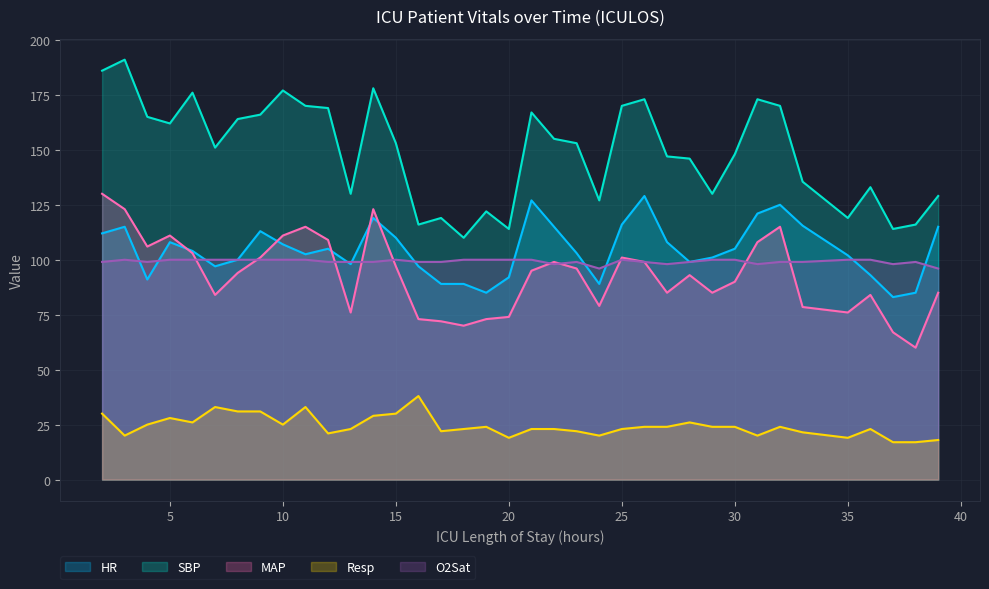

Reading right to left, extract all data points from this chart.

HR: 39=115.0	38=85.0	37=83.0	36=93.0	35=102.0	33=115.5	32=125.0	31=121.0	30=105.0	29=101.0	28=99.0	27=108.0	26=129.0	25=116.0	24=89.0	23=103.0	22=115.0	21=127.0	20=92.0	19=85.0	18=89.0	17=89.0	16=97.0	15=110.0	14=119.0	13=98.0	12=105.0	11=102.5	10=107.0	9=113.0	8=100.0	7=97.0	6=104.0	5=108.0	4=91.0	3=115.0	2=112.0
SBP: 39=129.0	38=116.0	37=114.0	36=133.0	35=119.0	33=135.5	32=170.0	31=173.0	30=148.0	29=130.0	28=146.0	27=147.0	26=173.0	25=170.0	24=127.0	23=153.0	22=155.0	21=167.0	20=114.0	19=122.0	18=110.0	17=119.0	16=116.0	15=153.0	14=178.0	13=130.0	12=169.0	11=170.0	10=177.0	9=166.0	8=164.0	7=151.0	6=176.0	5=162.0	4=165.0	3=191.0	2=186.0
MAP: 39=85.0	38=60.0	37=67.0	36=84.0	35=76.0	33=78.5	32=115.0	31=108.0	30=90.0	29=85.0	28=93.0	27=85.0	26=99.0	25=101.0	24=79.0	23=96.0	22=99.0	21=95.0	20=74.0	19=73.0	18=70.0	17=72.0	16=73.0	15=97.0	14=123.0	13=76.0	12=109.0	11=115.0	10=111.0	9=101.0	8=94.0	7=84.0	6=103.0	5=111.0	4=106.0	3=123.0	2=130.0
Resp: 39=18.0	38=17.0	37=17.0	36=23.0	35=19.0	33=21.5	32=24.0	31=20.0	30=24.0	29=24.0	28=26.0	27=24.0	26=24.0	25=23.0	24=20.0	23=22.0	22=23.0	21=23.0	20=19.0	19=24.0	18=23.0	17=22.0	16=38.0	15=30.0	14=29.0	13=23.0	12=21.0	11=33.0	10=25.0	9=31.0	8=31.0	7=33.0	6=26.0	5=28.0	4=25.0	3=20.0	2=30.0
O2Sat: 39=96.0	38=99.0	37=98.0	36=100.0	35=100.0	33=99.0	32=99.0	31=98.0	30=100.0	29=100.0	28=99.0	27=98.0	26=99.0	25=100.0	24=96.0	23=99.0	22=98.0	21=100.0	20=100.0	19=100.0	18=100.0	17=99.0	16=99.0	15=100.0	14=99.0	13=99.0	12=99.0	11=100.0	10=100.0	9=100.0	8=100.0	7=100.0	6=100.0	5=100.0	4=99.0	3=100.0	2=99.0